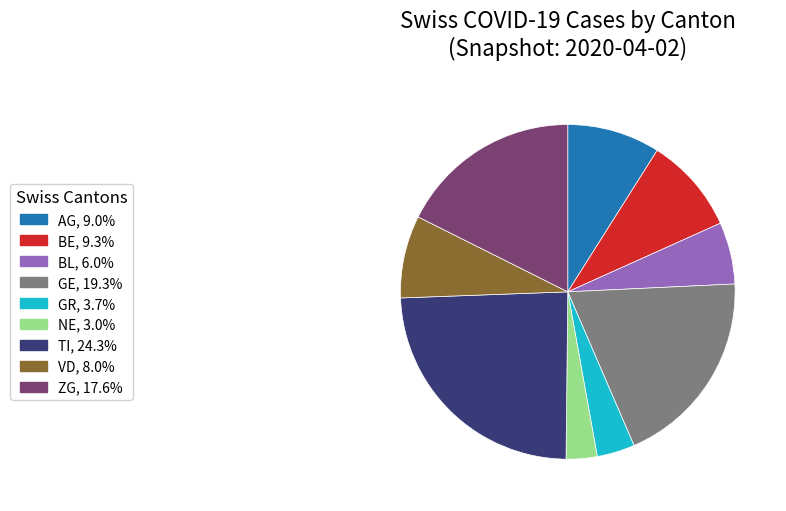

Is there any slice that represents more than half of the pie?

No